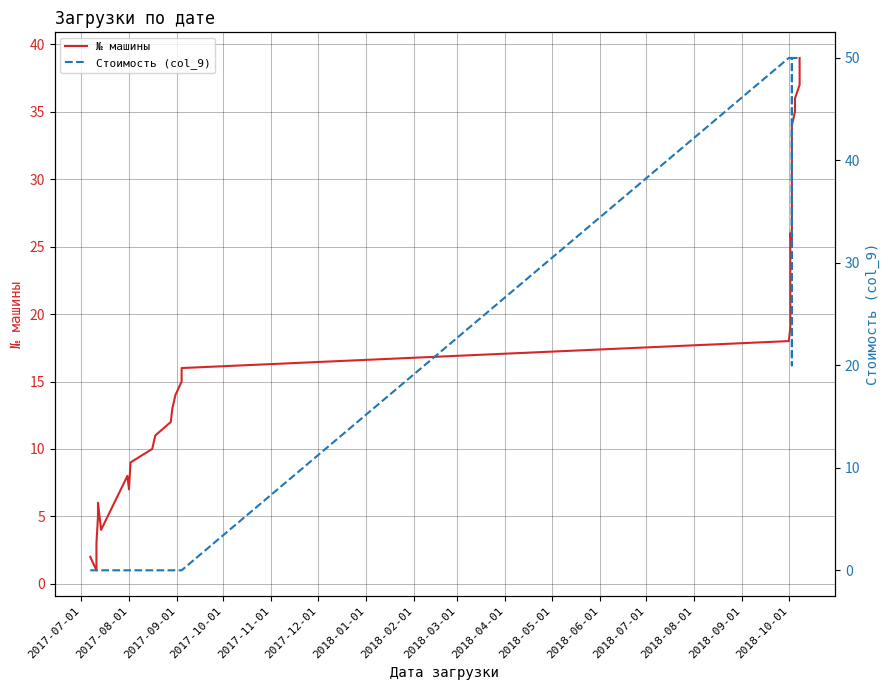

What is the average value of the Стоимость (col_9) series?

28